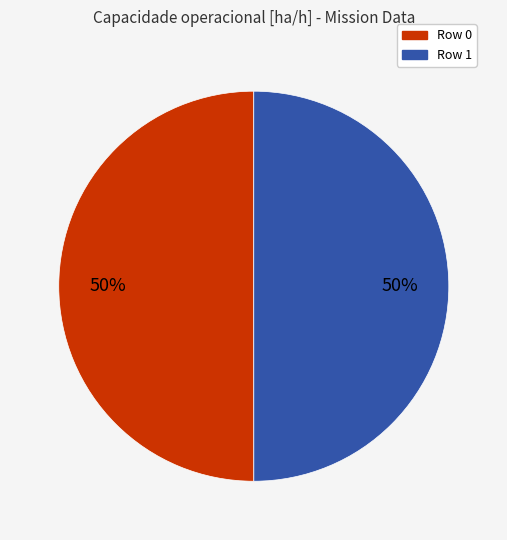

Approximately how many times larger is the value at Row 1 compared to Row 0?

1.0